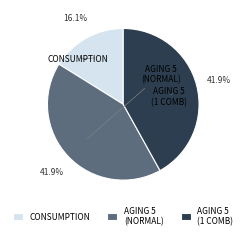

Does CONSUMPTION account for over 50% of the chart?

No